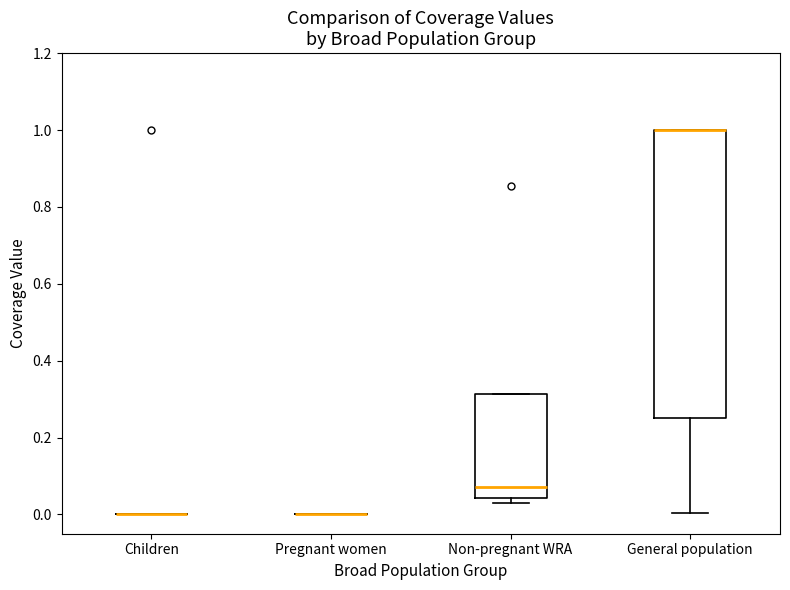

Which box is the tallest, from its lower edge to its upper edge?

General population